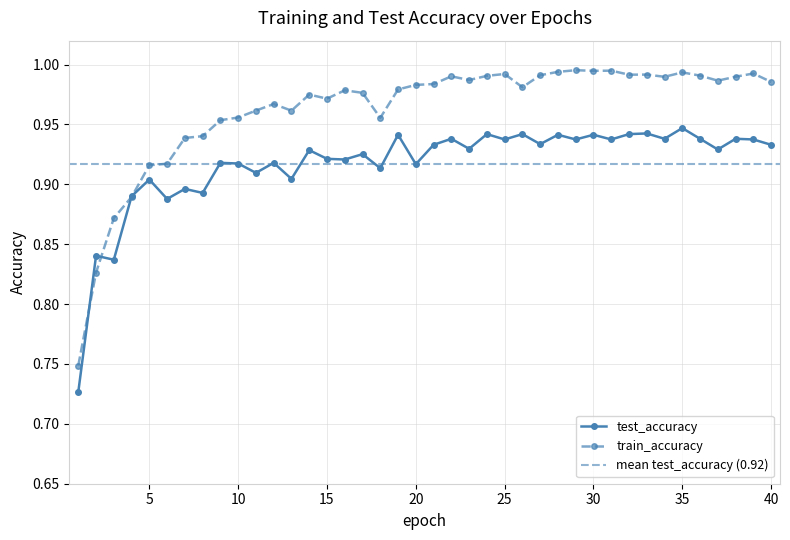

How many interior local peaks does the test_accuracy series have?

16